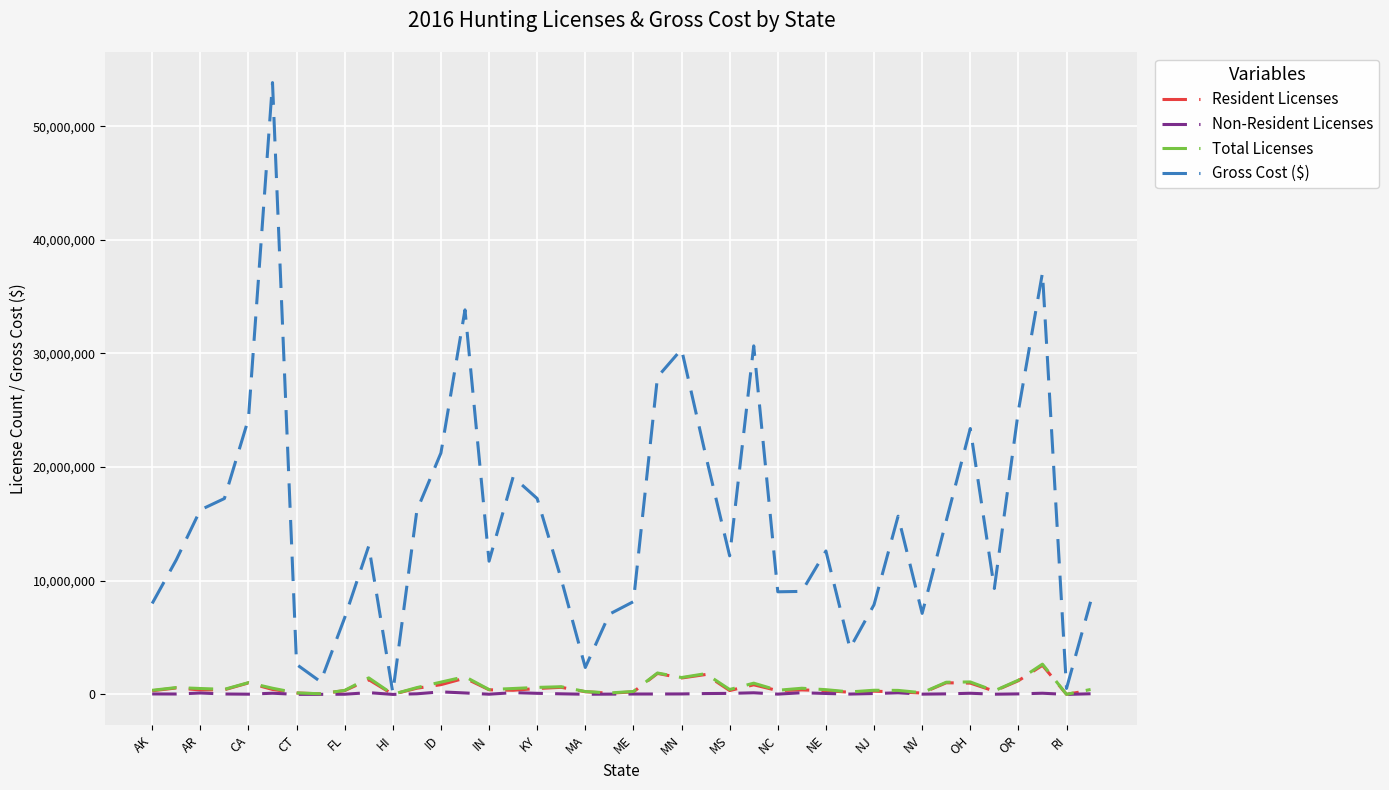

Which series has the largest total across all categories?

Gross Cost ($)